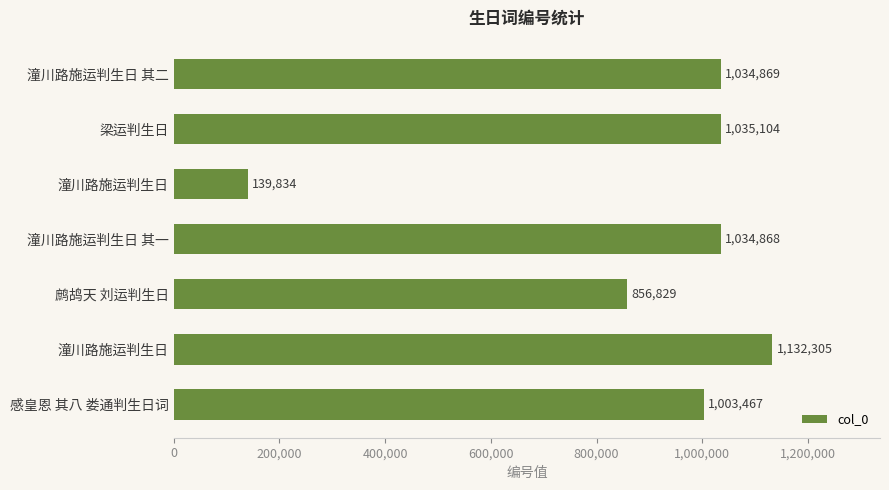

How many data points does each series have?

7